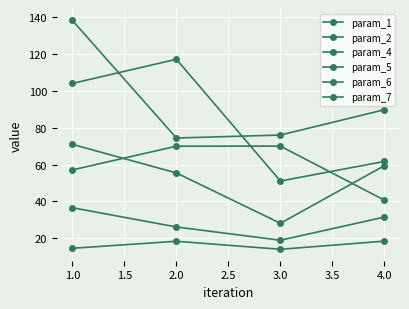

What is the highest value of the param_1 series?

117.2